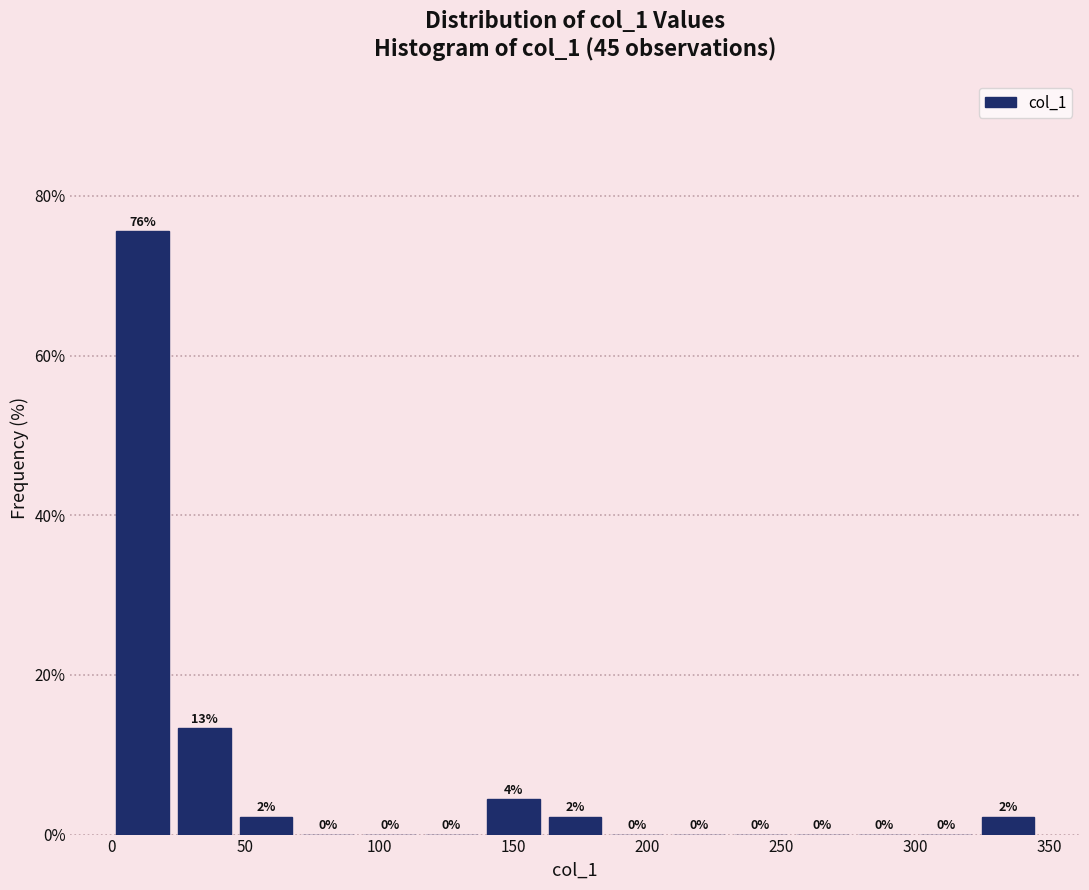

Over which range of the x-axis is the bar tallest?

0 to 25